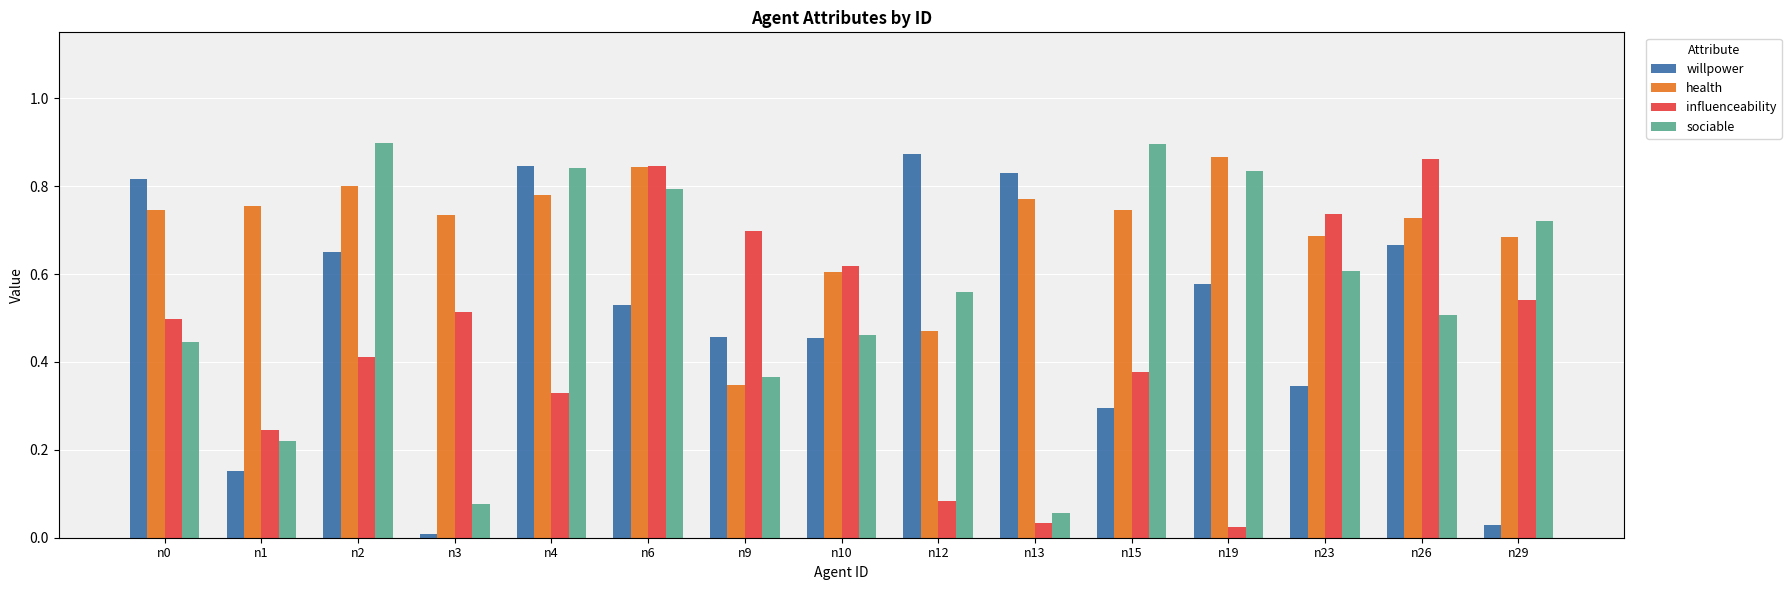

Which series changed the most between n10 and n15?

sociable